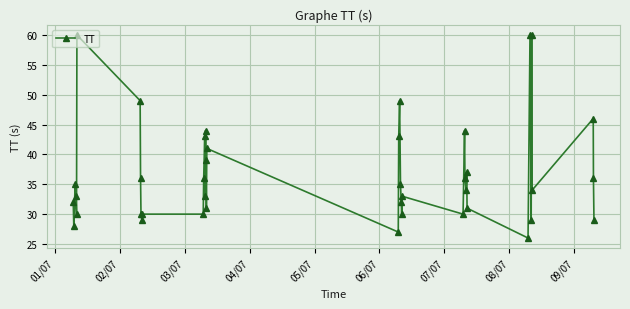

What is the smallest value displayed?

26